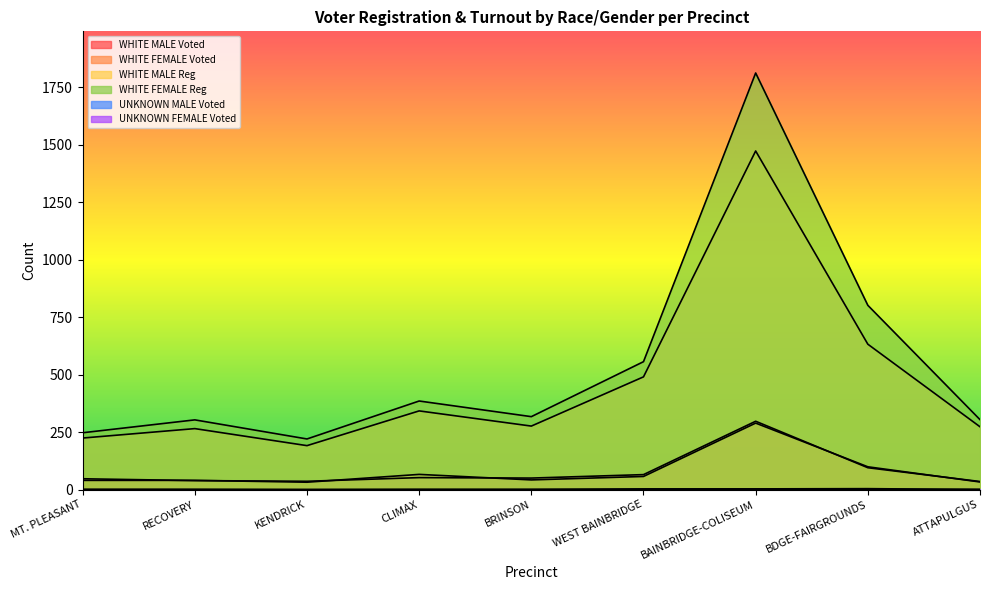

True or false: WHITE FEMALE Voted has a value of 36 at BDGE-FAIRGROUNDS.

False